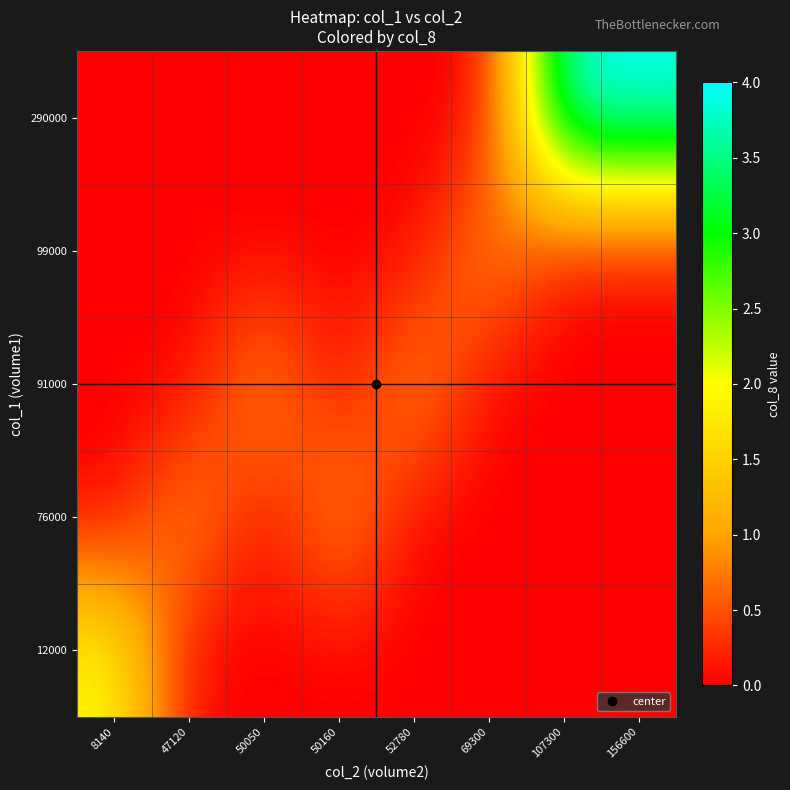

Reading right to left, transcribe all the data shown in this chart.

row_0: 156600=0	107300=0	69300=0	52780=0	50160=0	50050=0	47120=0	8140=2
row_1: 156600=0	107300=0	69300=0	52780=0	50160=1	50050=0	47120=1	8140=0
row_2: 156600=0	107300=0	69300=0	52780=1	50160=0	50050=1	47120=0	8140=0
row_3: 156600=0	107300=0	69300=1	52780=0	50160=0	50050=0	47120=0	8140=0
row_4: 156600=4	107300=4	69300=0	52780=0	50160=0	50050=0	47120=0	8140=0